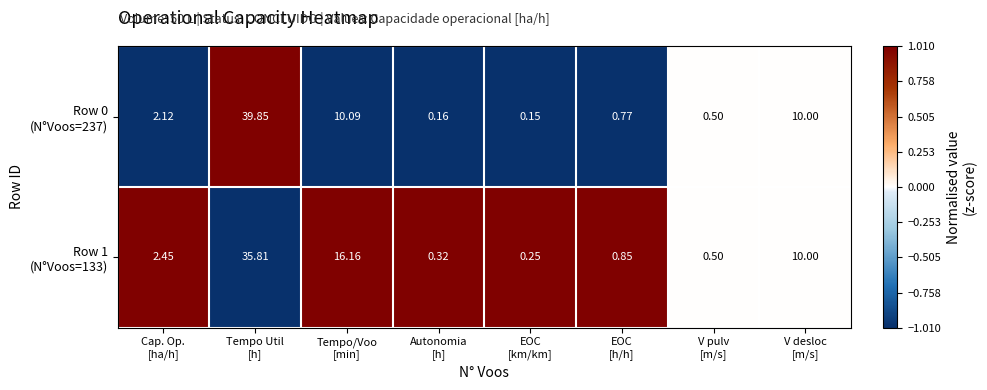

Count the number of data series in this chart.

2